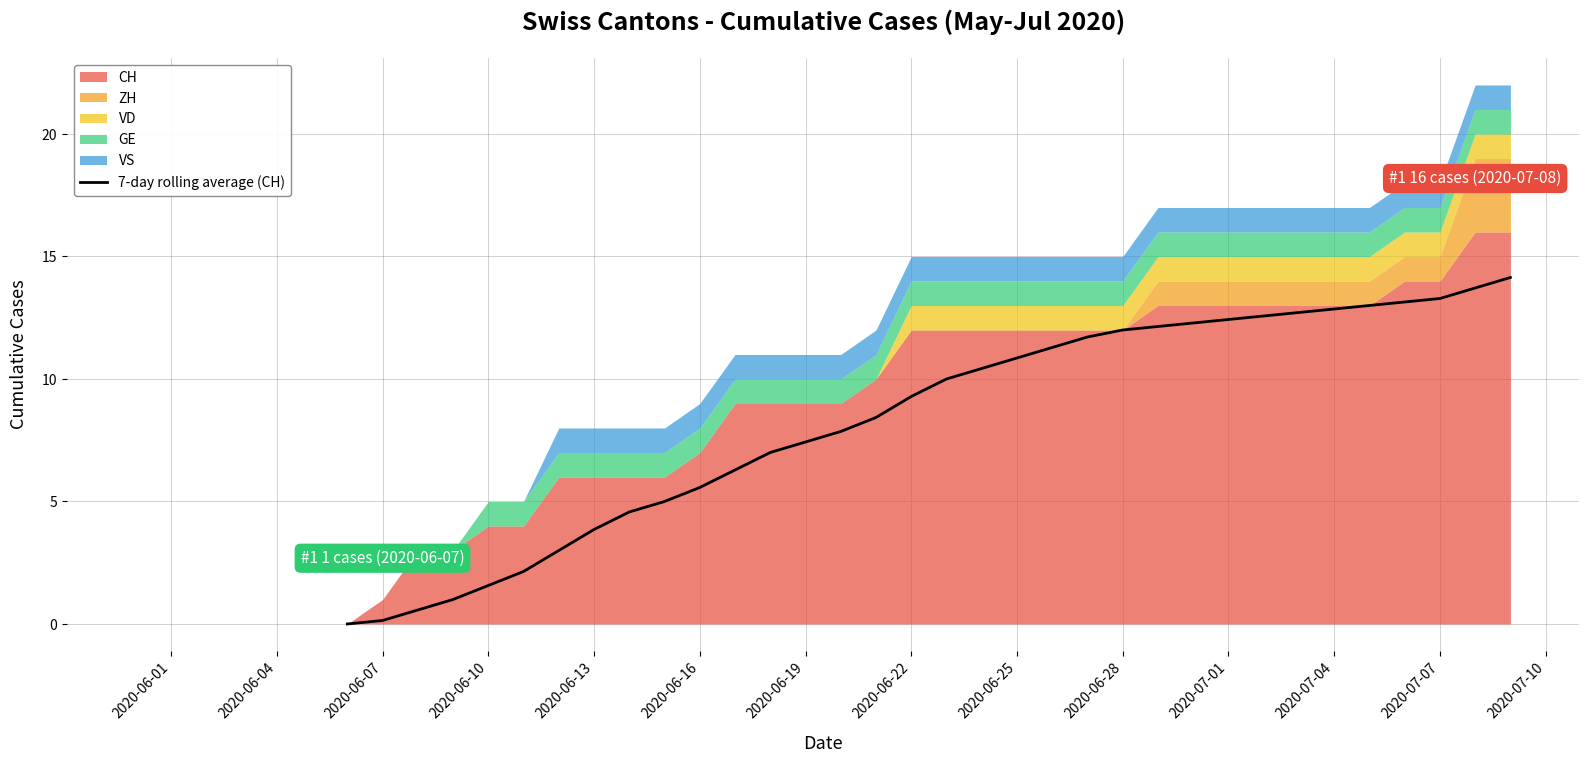

True or false: 7-day rolling average (CH) has a value of 9.3 at 2020-06-22.

True